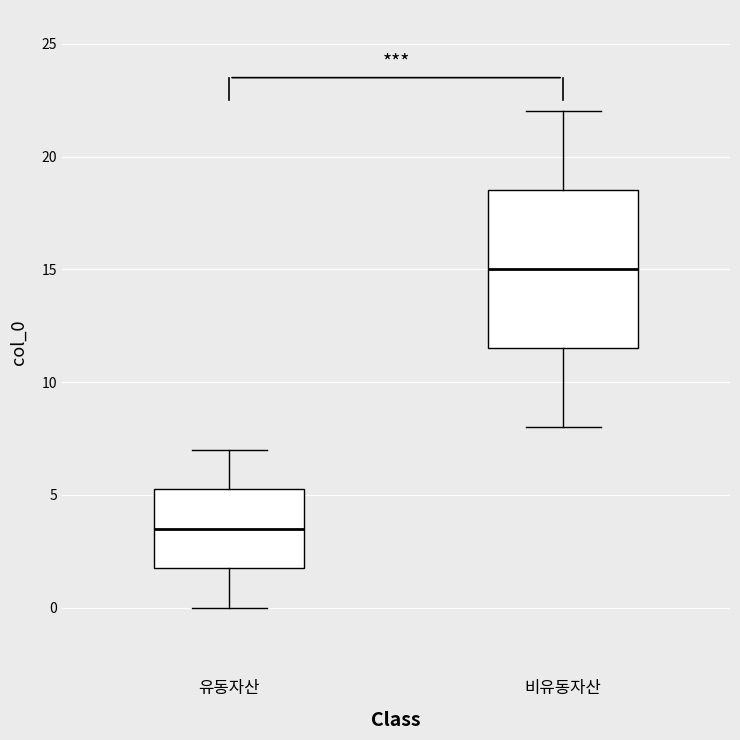

Reading left to right, transcribe this box plot: for each box, give where its median line is, the range the box spans, and where its two whiskers end, as read against the y-axis. The values are not printed on the chart, so give them approximately, as read against the axis.

유동자산: median 3.5, box 2.0 to 5.5, whiskers 0.0 to 7.0
비유동자산: median 15.0, box 11.5 to 18.5, whiskers 8.0 to 22.0